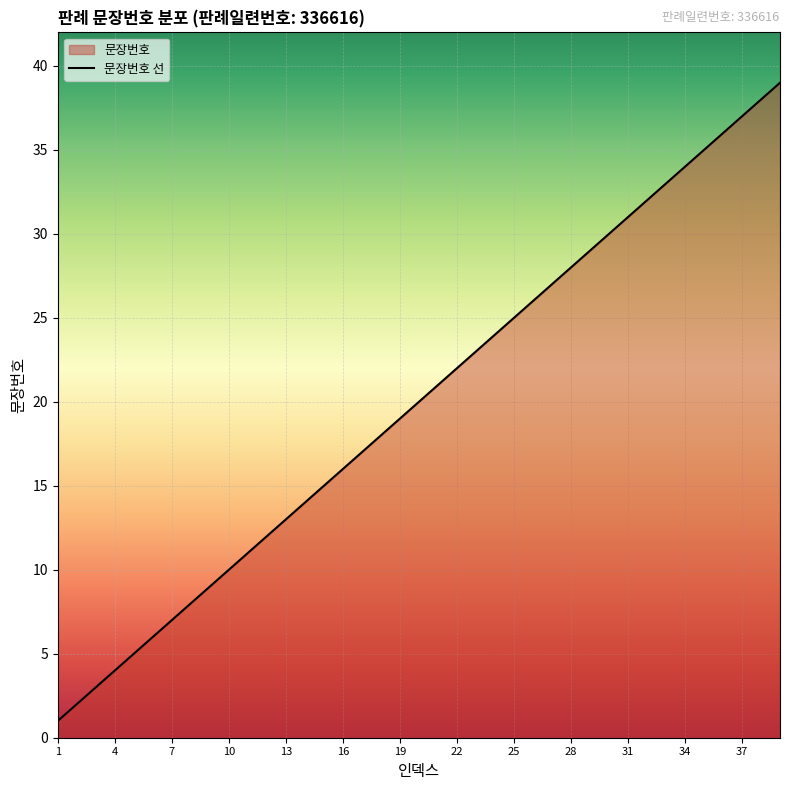

List the labels in order of value, smallest first.

1, 2, 3, 4, 5, 6, 7, 8, 9, 10, 11, 12, 13, 14, 15, 16, 17, 18, 19, 20, 21, 22, 23, 24, 25, 26, 27, 28, 29, 30, 31, 32, 33, 34, 35, 36, 37, 38, 39